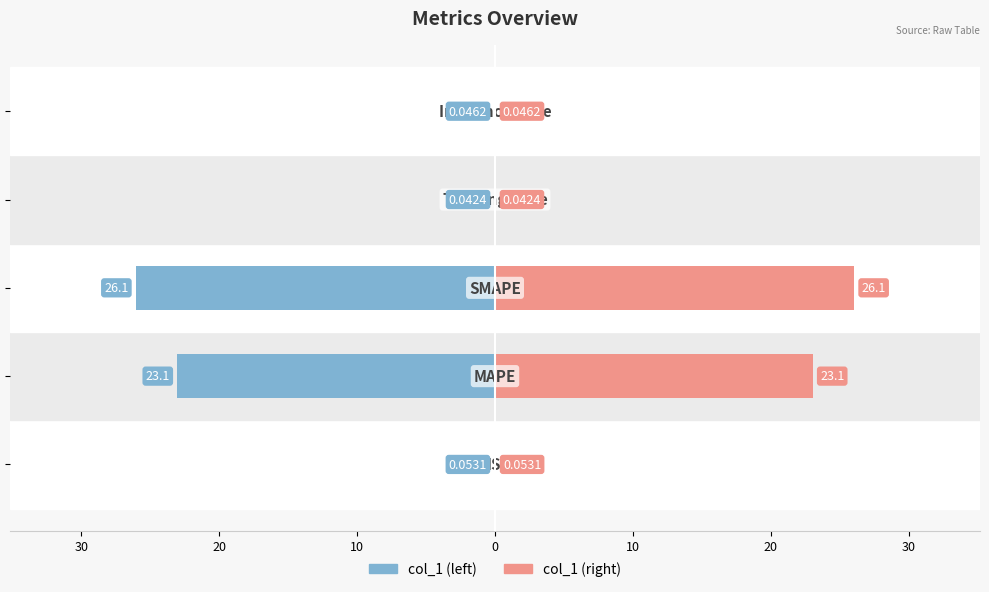

Between 20 and 40, which is larger?

40